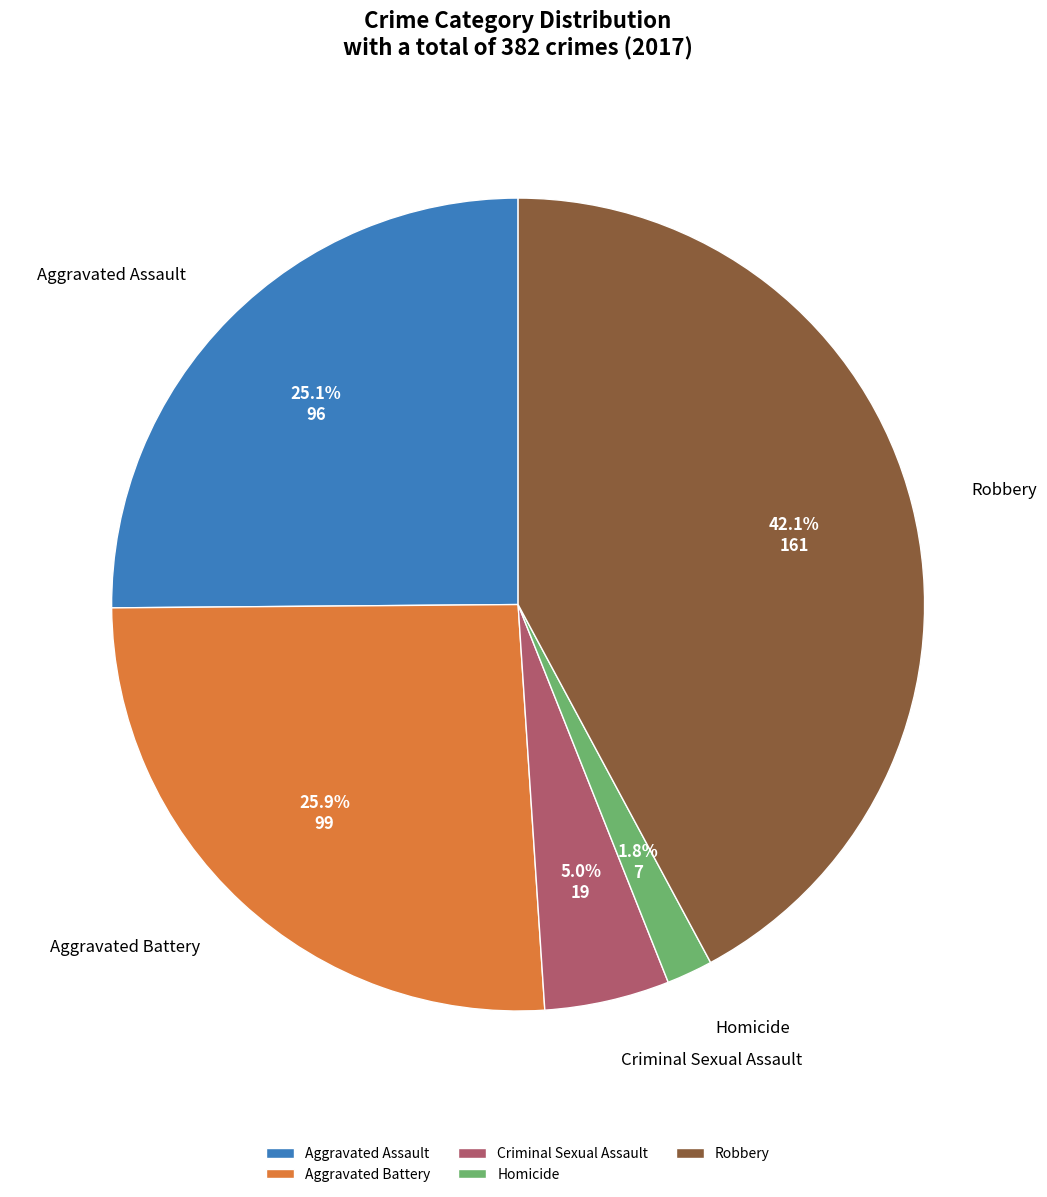

What is the total percentage of Aggravated Battery and Robbery?

68.1%